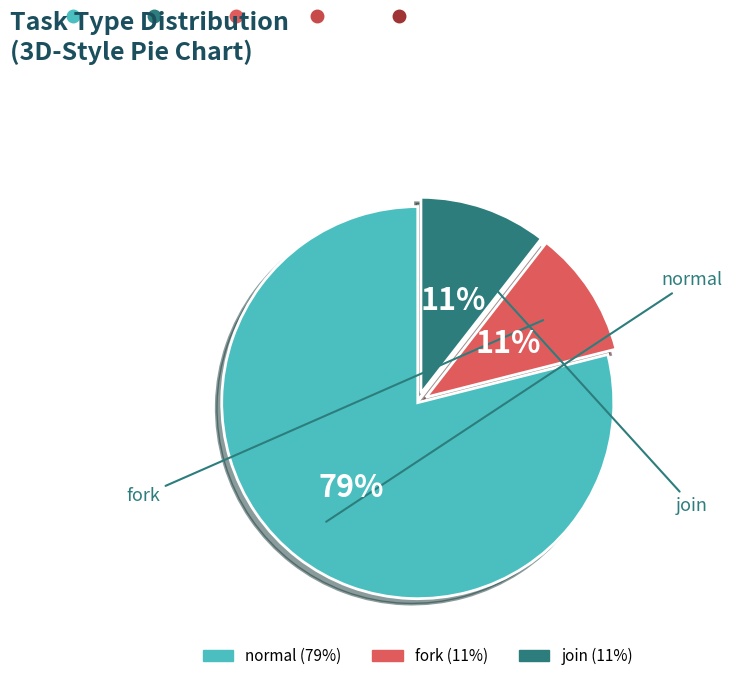

Rank the categories by value from highest to lowest.

normal, fork, join